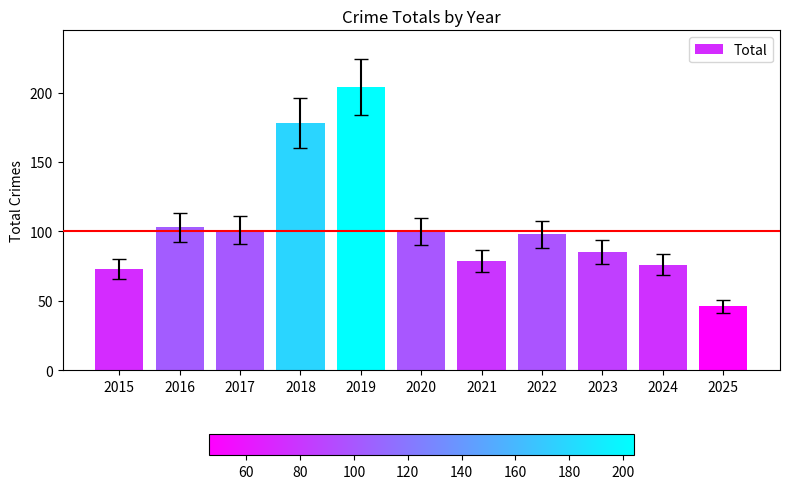

What is the sum of the values at 2017 and 2024?

177